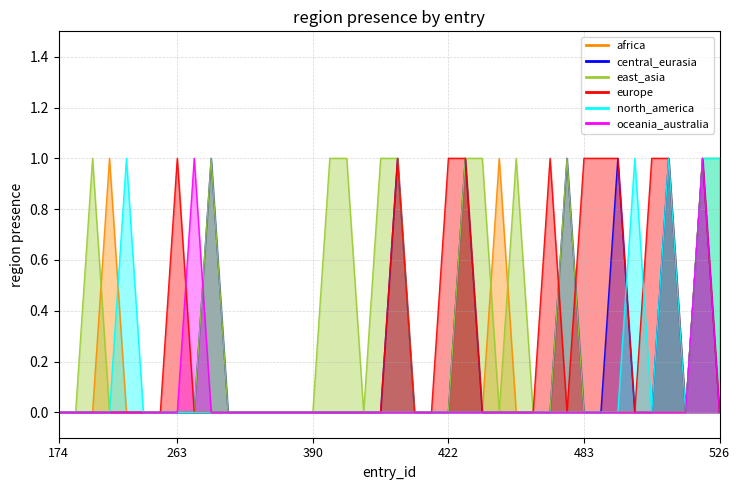

Which label corresponds to the smallest value in the chart?

174